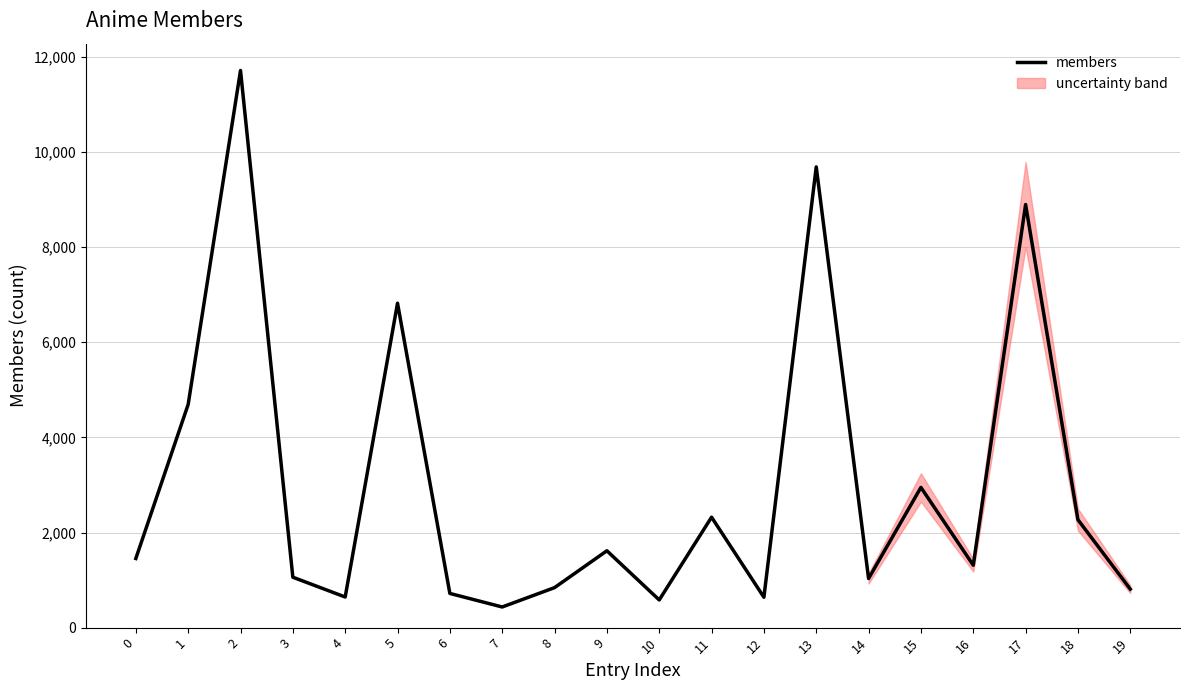

Which category has the highest value across all series?

2